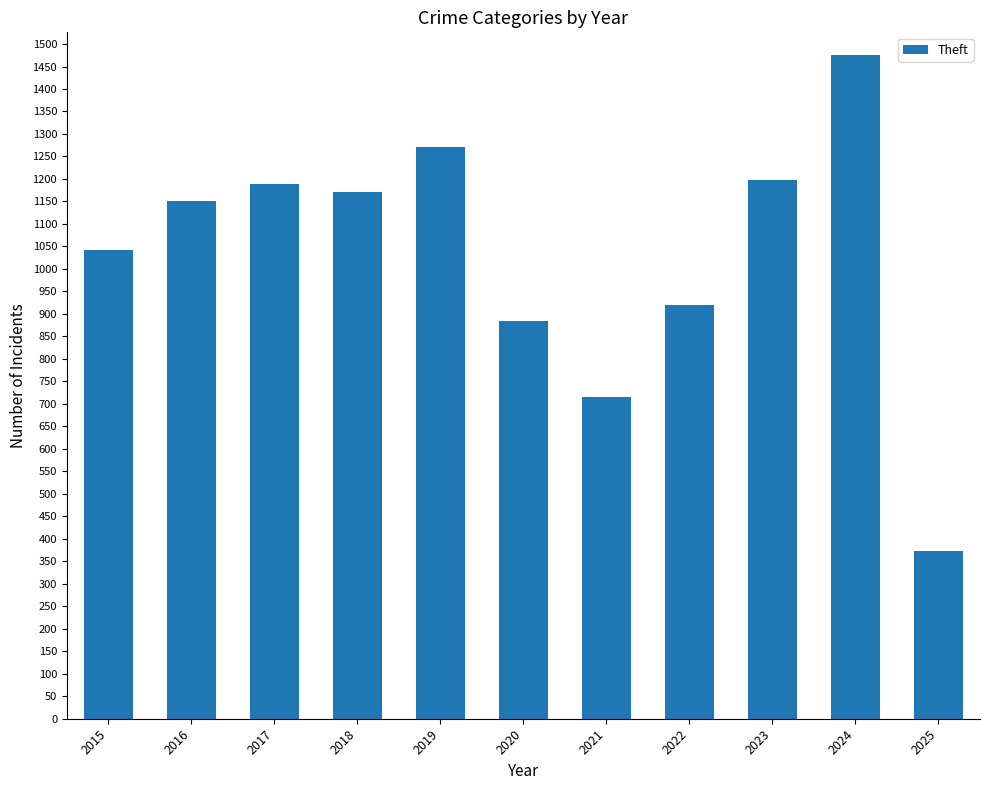

True or false: the data shows 1476 at 2024.

True